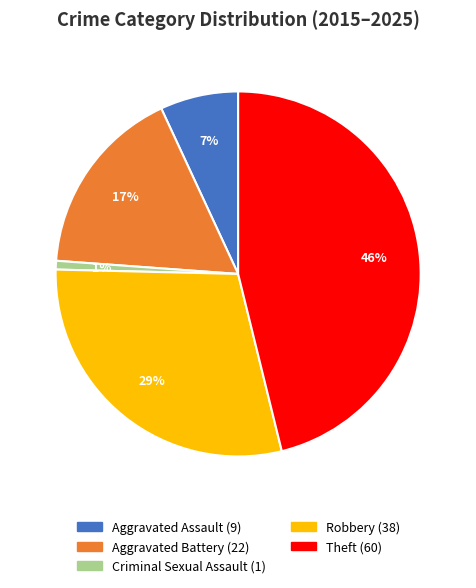

To the nearest percent, what is the average slice percentage?

20%